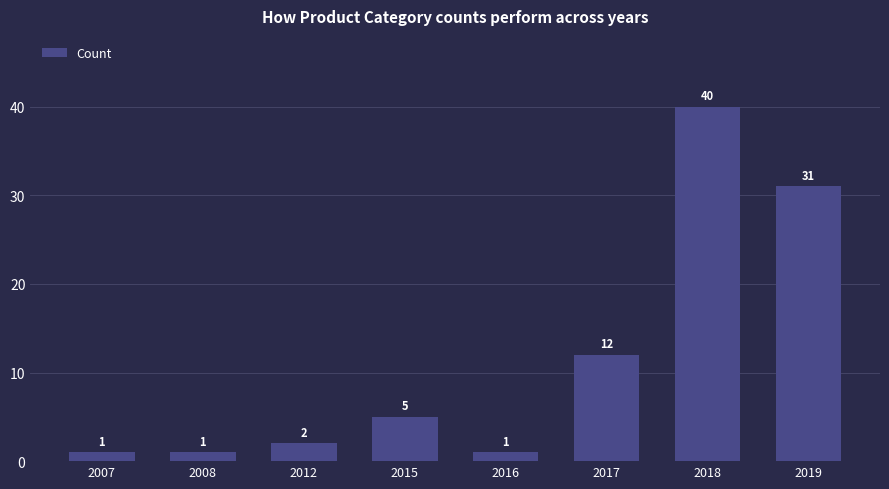

What is the maximum value shown in the chart?

40